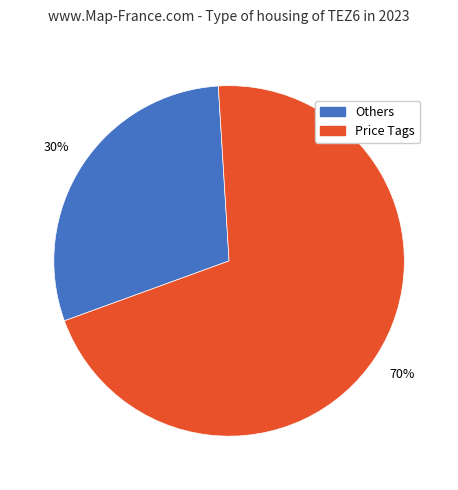

Does any single category account for the majority?

Yes